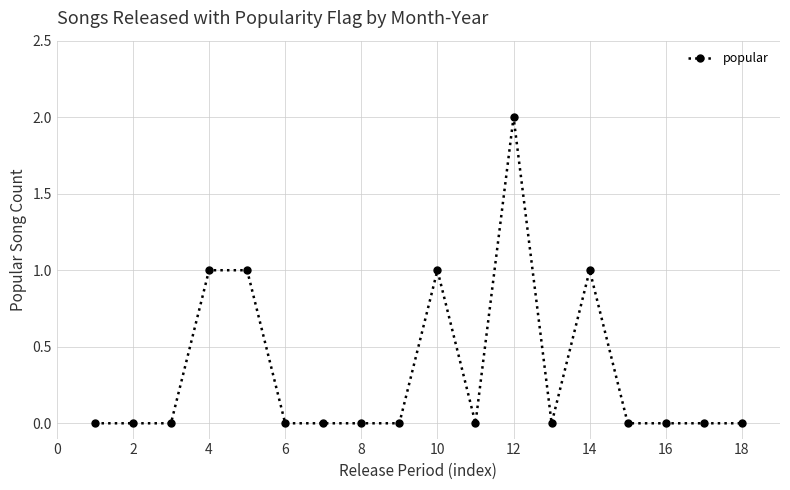

Reading left to right, transcribe all the data shown in this chart.

0	0	0	1	1	0	0	0	0	1	0	2	0	1	0	0	0	0